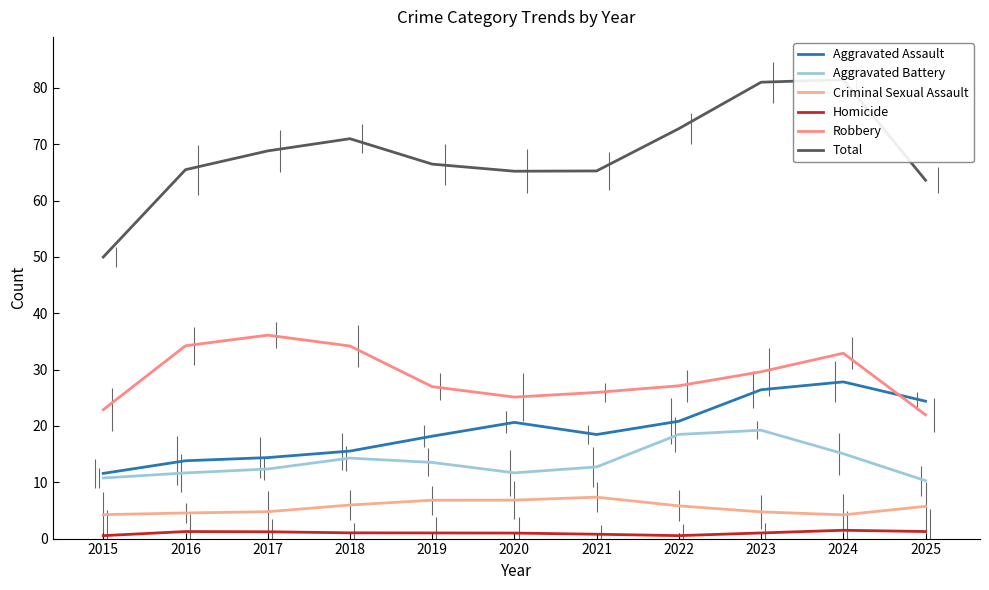

How many interior local peaks does the Homicide series have?

2